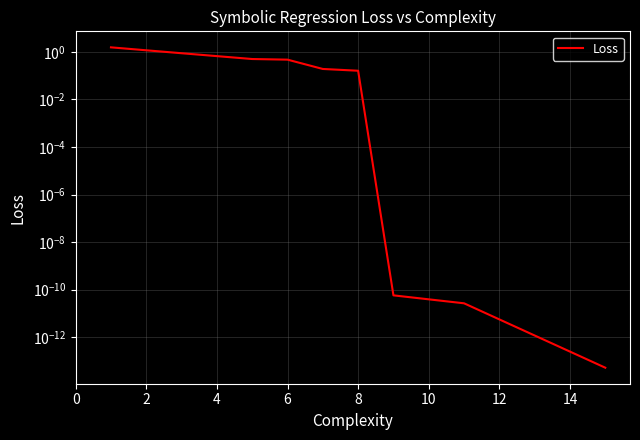

The value at 8 is 0.3. True or false?

False